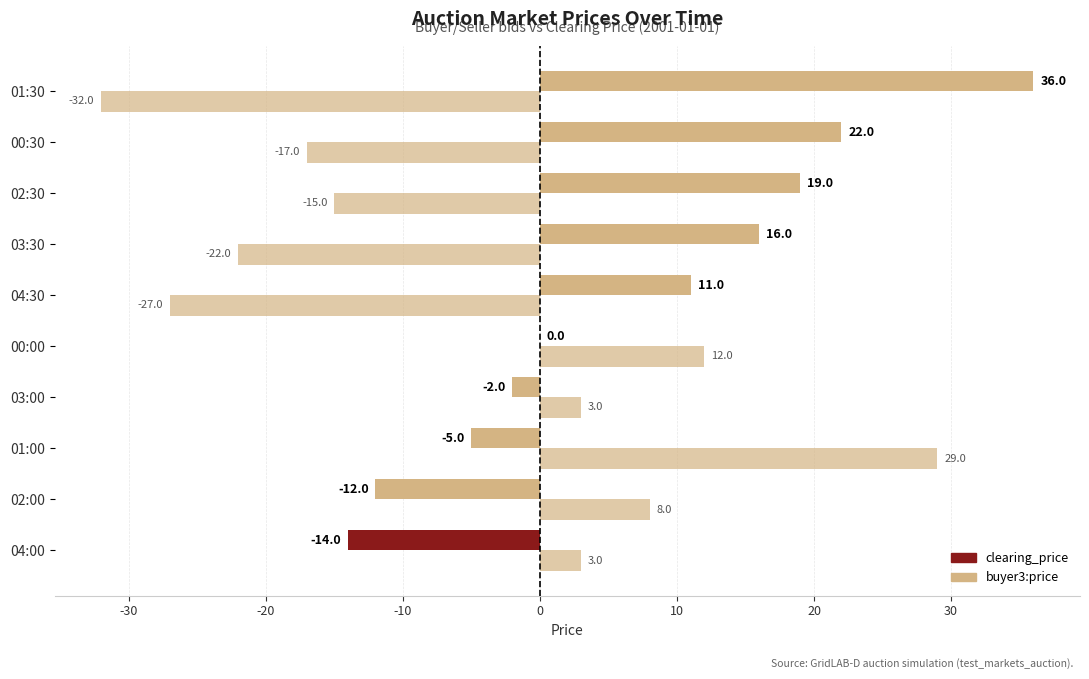

How many distinct data groups are displayed?

2